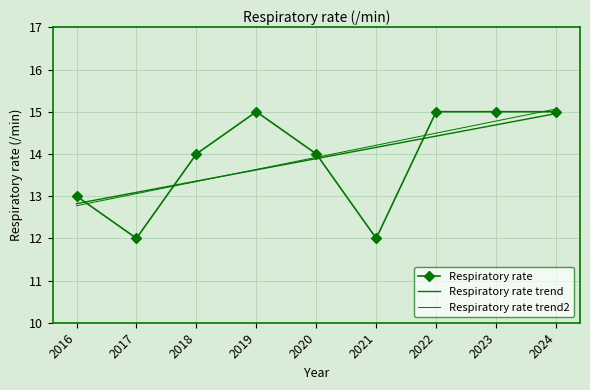

At which label does Respiratory rate trend reach its minimum?

2016